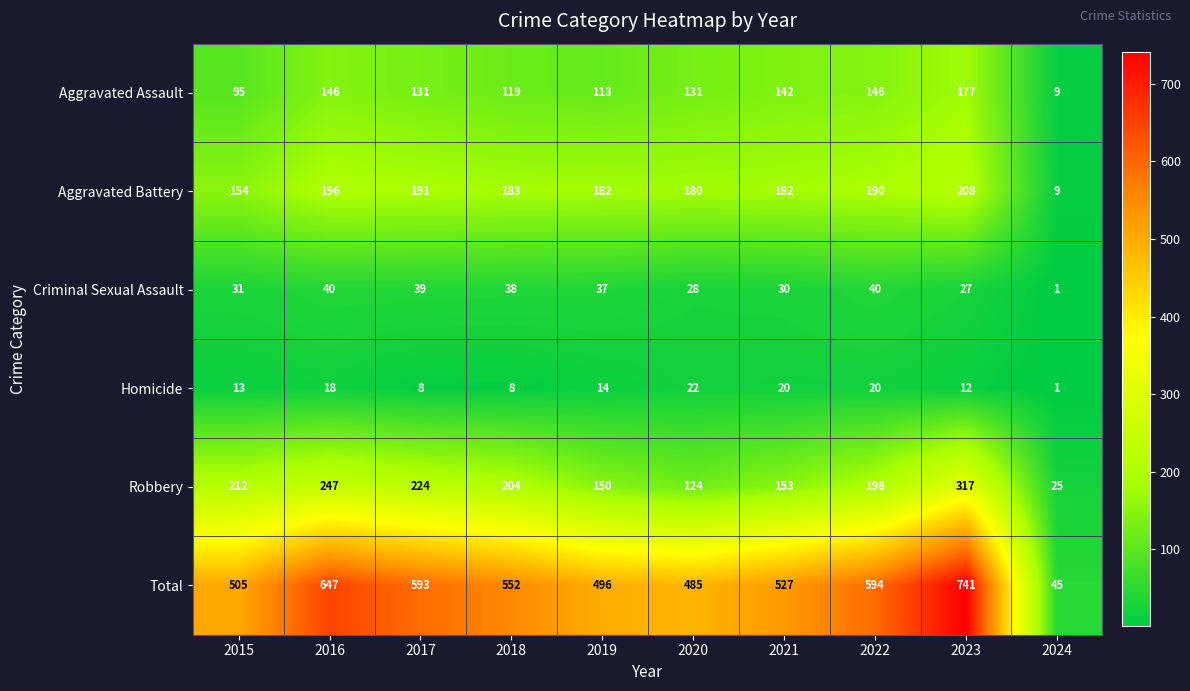

Rank the series at 2021 from lowest to highest value.

Homicide, Criminal Sexual Assault, Aggravated Assault, Robbery, Aggravated Battery, Total